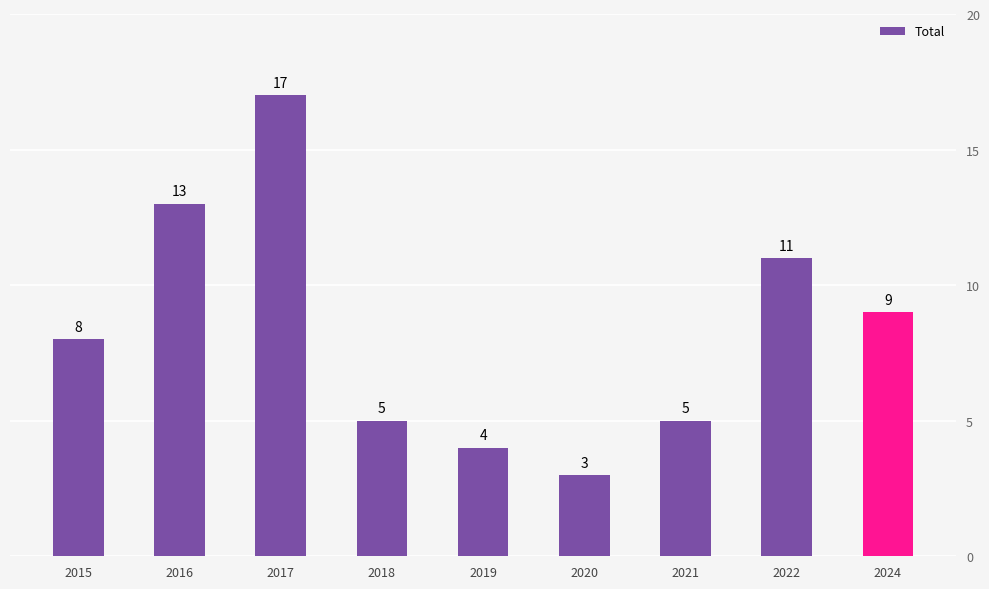

What is the sum of all values?

75